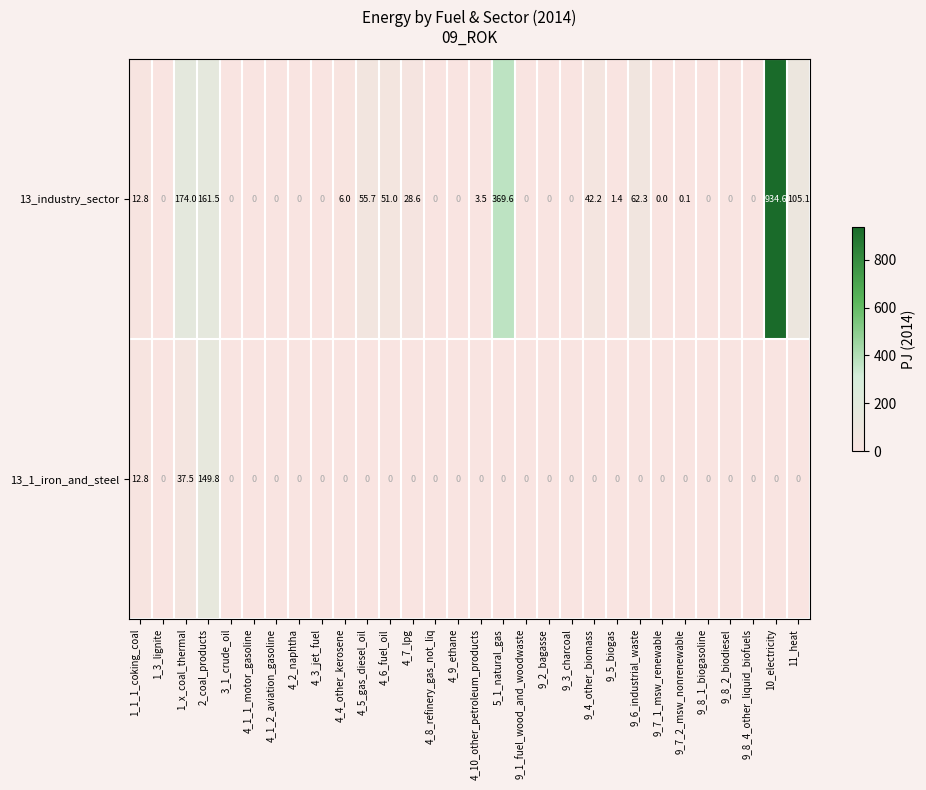

What is the average value of the 13_industry_sector series?

66.9